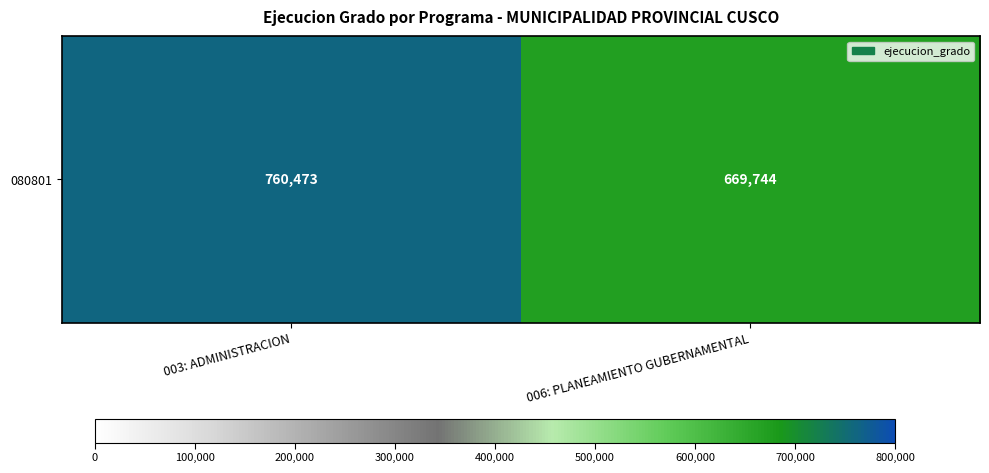

Is it true that the value at 003: ADMINISTRACION is 760473?

True